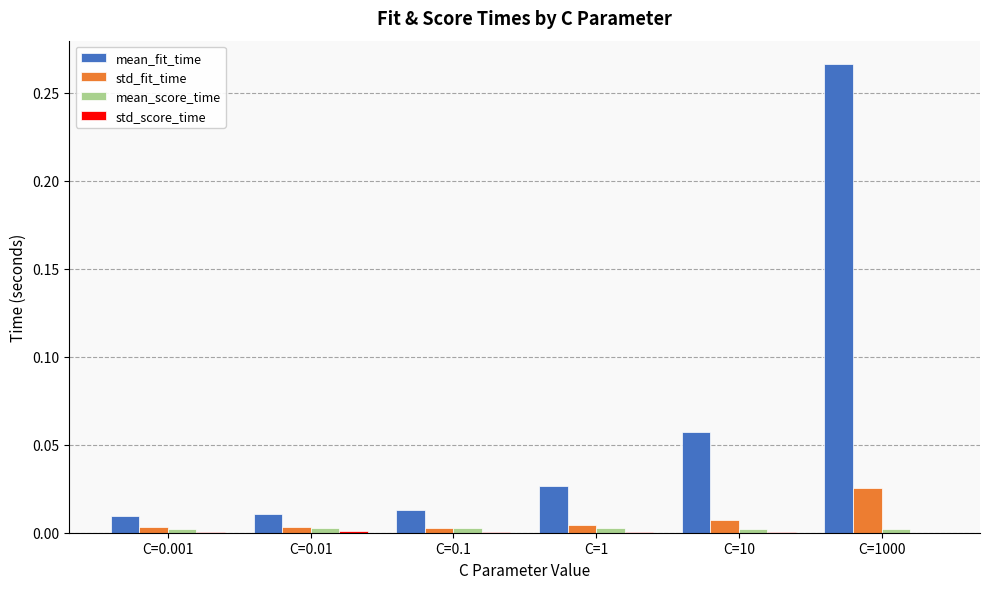

Are the bars horizontal?

No